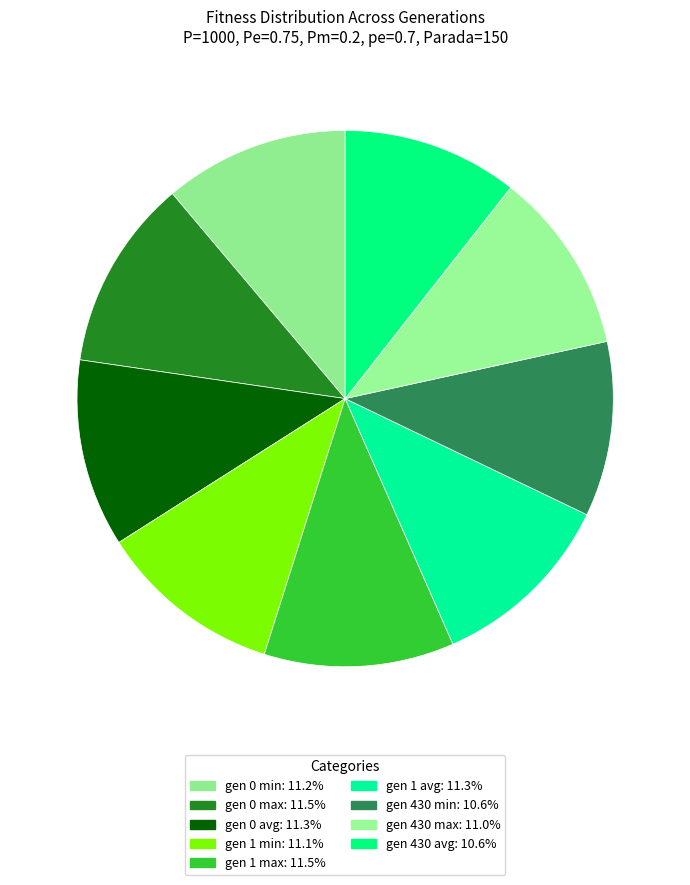

Count the number of slices in the pie.

9